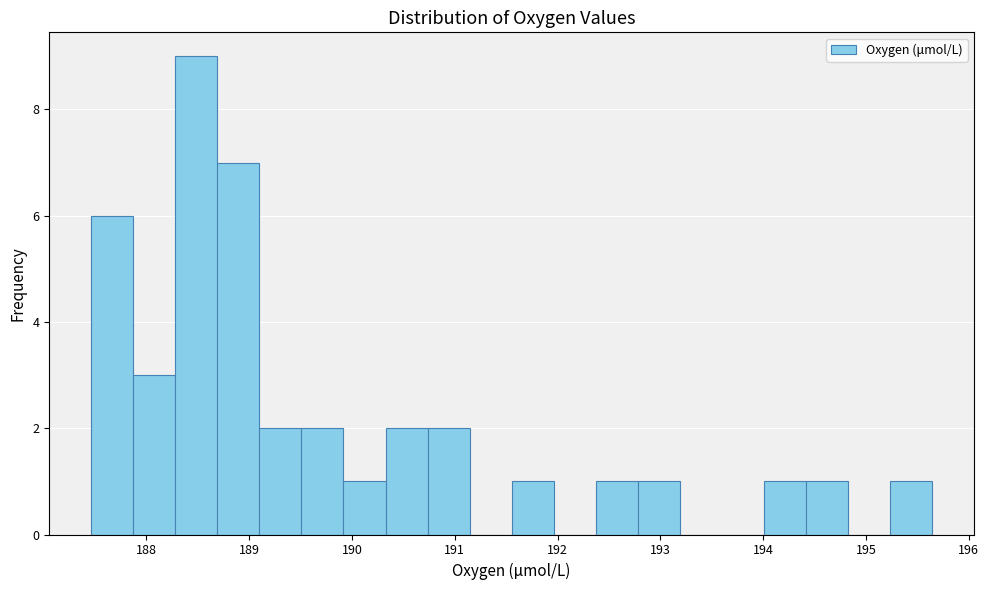

Reading left to right, transcribe this chart: for each bar, give the range it covers on the x-axis and its height. Neither the bar edges nor the heights are printed on the chart, so give them approximately, as read against the axes.

187.5 to 187.9: 6
187.9 to 188.3: 3
188.3 to 188.7: 9
188.7 to 189.1: 7
189.1 to 189.5: 2
189.5 to 189.9: 2
189.9 to 190.3: 1
190.3 to 190.7: 2
190.7 to 191.1: 2
191.1 to 191.6: 0
191.6 to 192.0: 1
192.0 to 192.4: 0
192.4 to 192.8: 1
192.8 to 193.2: 1
193.2 to 193.6: 0
193.6 to 194.0: 0
194.0 to 194.4: 1
194.4 to 194.8: 1
194.8 to 195.2: 0
195.2 to 195.6: 1